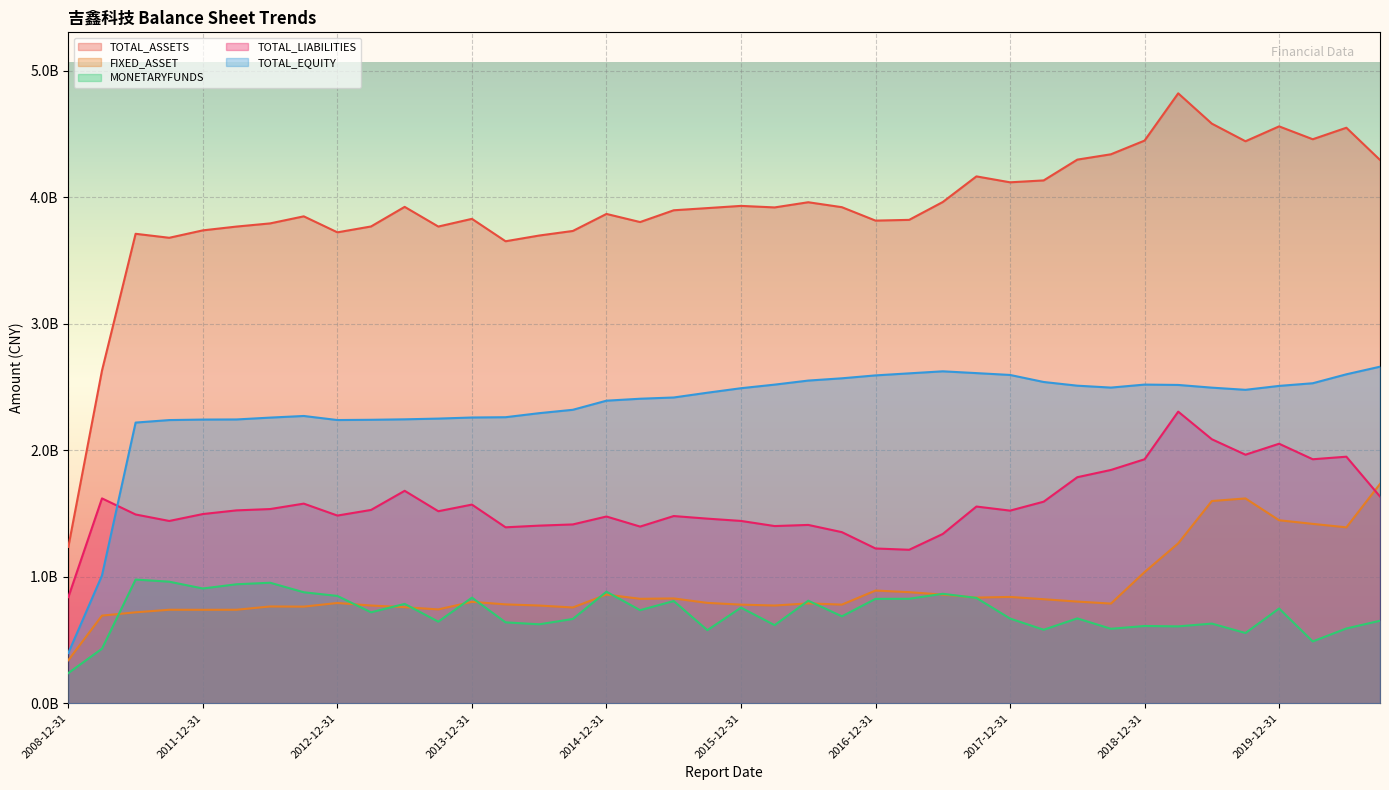

Is it true that MONETARYFUNDS equals 381171070.8 at 2017-06-30?

False